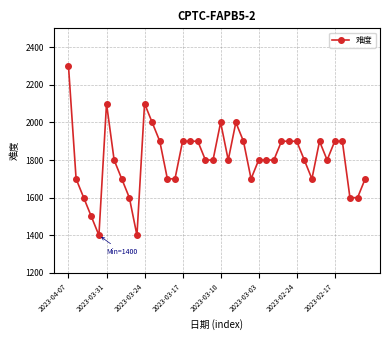

What is the sum of all values?

72200